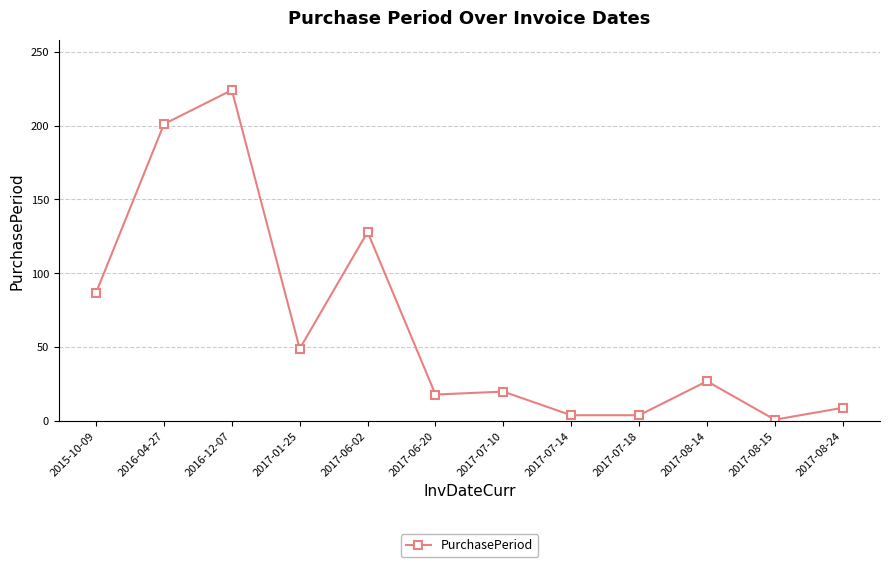

What value does the data have at 2016-12-07?

224